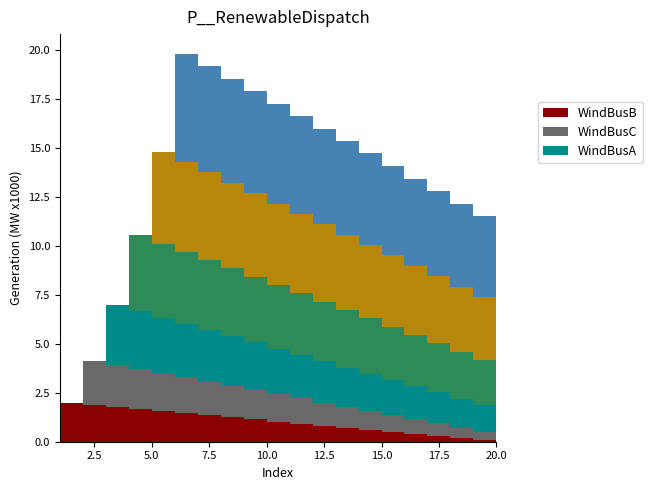

Reading left to right, extract all data points from this chart.

col_1: 1=2.0	2=1.9	3=1.8	4=1.7	5=1.6	6=1.5	7=1.4	8=1.2	9=1.1	10=1.0	11=0.9	12=0.8	13=0.7	14=0.6	15=0.5	16=0.4	17=0.3	18=0.2	19=0.1	20=0.0
col_2: 1=0.0	2=2.2	3=2.1	4=2.0	5=1.9	6=1.8	7=1.7	8=1.6	9=1.5	10=1.4	11=1.3	12=1.2	13=1.1	14=1.0	15=0.9	16=0.8	17=0.7	18=0.5	19=0.4	20=0.3
col_3: 1=0.0	2=0.0	3=3.1	4=3.0	5=2.9	6=2.8	7=2.6	8=2.5	9=2.4	10=2.3	11=2.2	12=2.1	13=2.0	14=1.9	15=1.8	16=1.7	17=1.6	18=1.5	19=1.4	20=1.2
col_4: 1=0.0	2=0.0	3=0.0	4=3.9	5=3.8	6=3.7	7=3.6	8=3.5	9=3.4	10=3.2	11=3.1	12=3.0	13=2.9	14=2.8	15=2.7	16=2.6	17=2.5	18=2.4	19=2.3	20=2.1
col_5: 1=0.0	2=0.0	3=0.0	4=0.0	5=4.7	6=4.6	7=4.5	8=4.4	9=4.3	10=4.2	11=4.1	12=4.0	13=3.9	14=3.8	15=3.6	16=3.5	17=3.4	18=3.3	19=3.2	20=3.0
col_6: 1=0.0	2=0.0	3=0.0	4=0.0	5=0.0	6=5.5	7=5.4	8=5.3	9=5.2	10=5.1	11=5.0	12=4.9	13=4.8	14=4.7	15=4.6	16=4.5	17=4.3	18=4.2	19=4.1	20=3.9